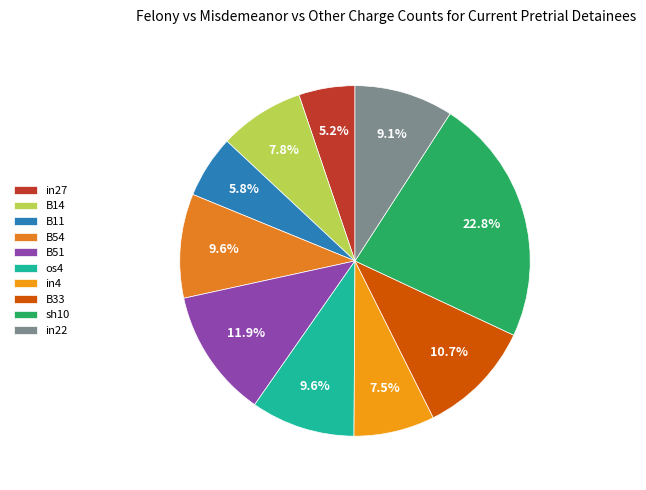

Is it true that B54 is 19% of the pie?

False